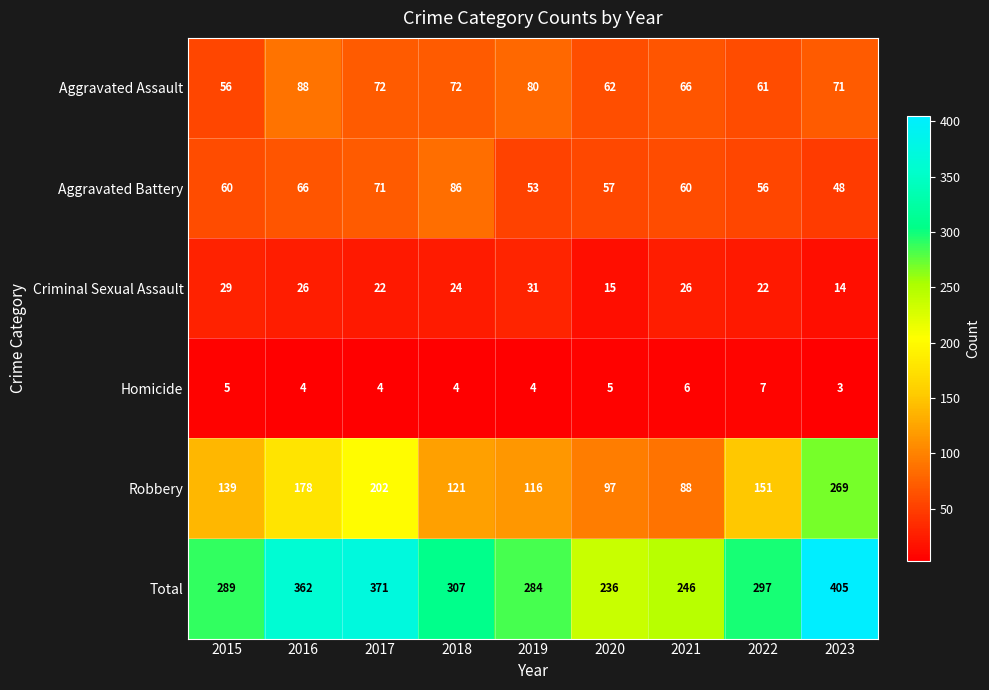

What is the sum of the Aggravated Assault values at 2023 and 2022?

132